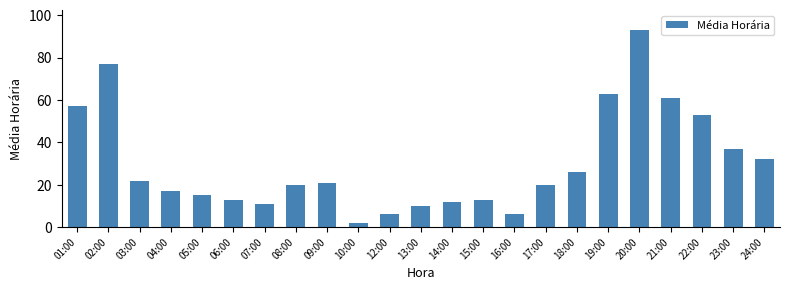

What is the label of the 6th bar from the left?

06:00